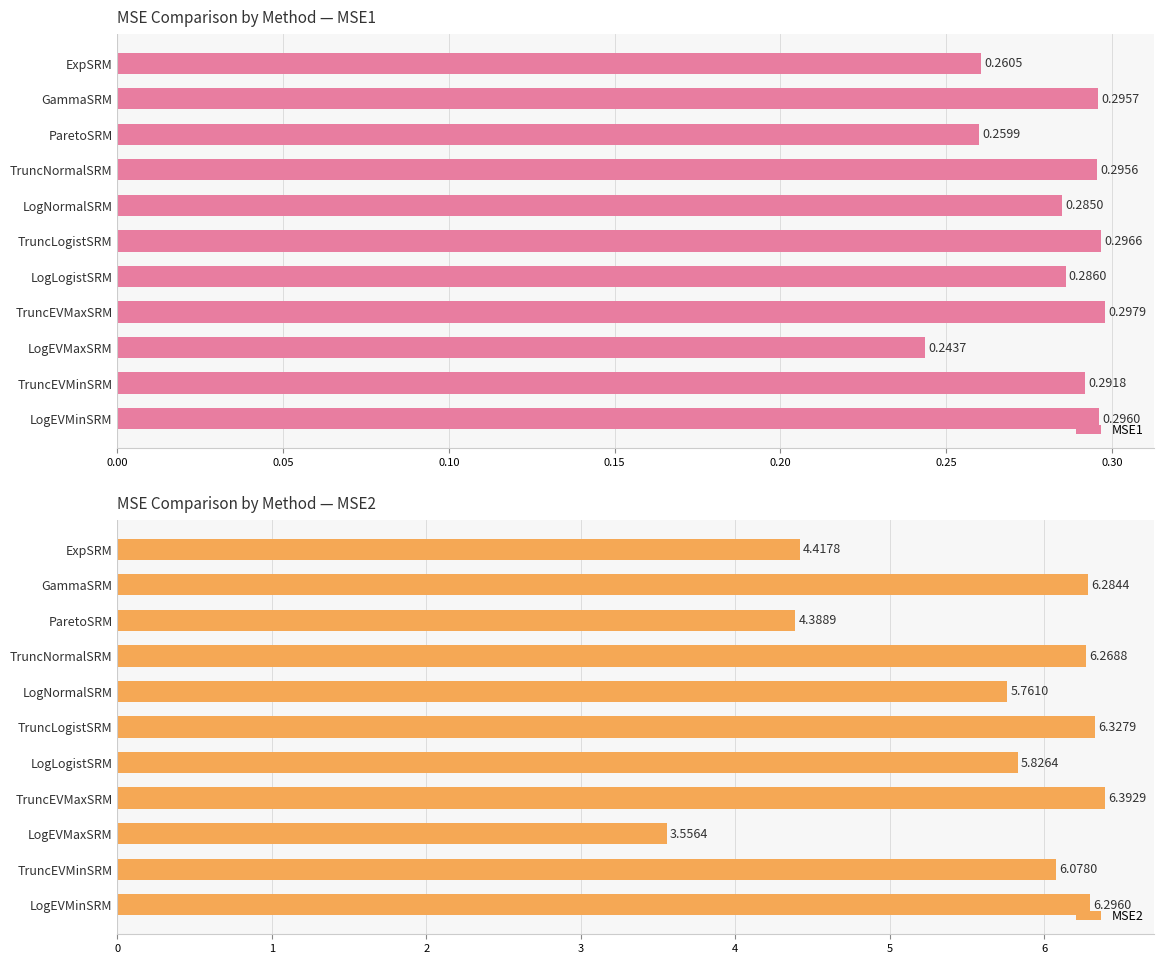

At which label does MSE1 reach its minimum?

LogEVMaxSRM